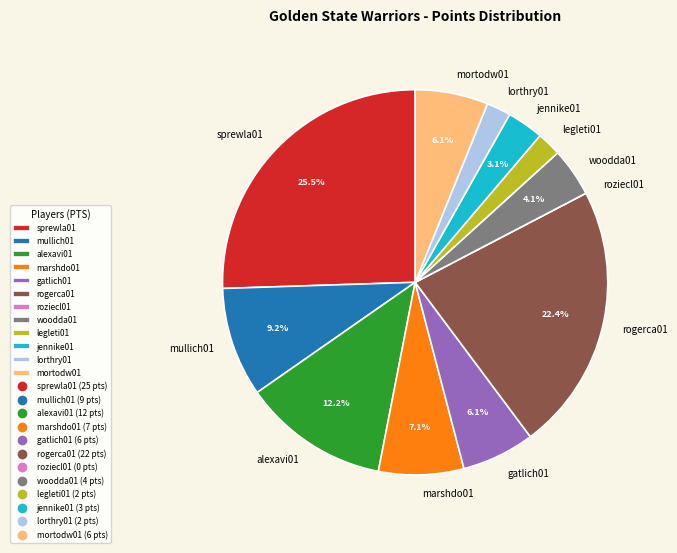

Does marshdo01 account for over 50% of the chart?

No